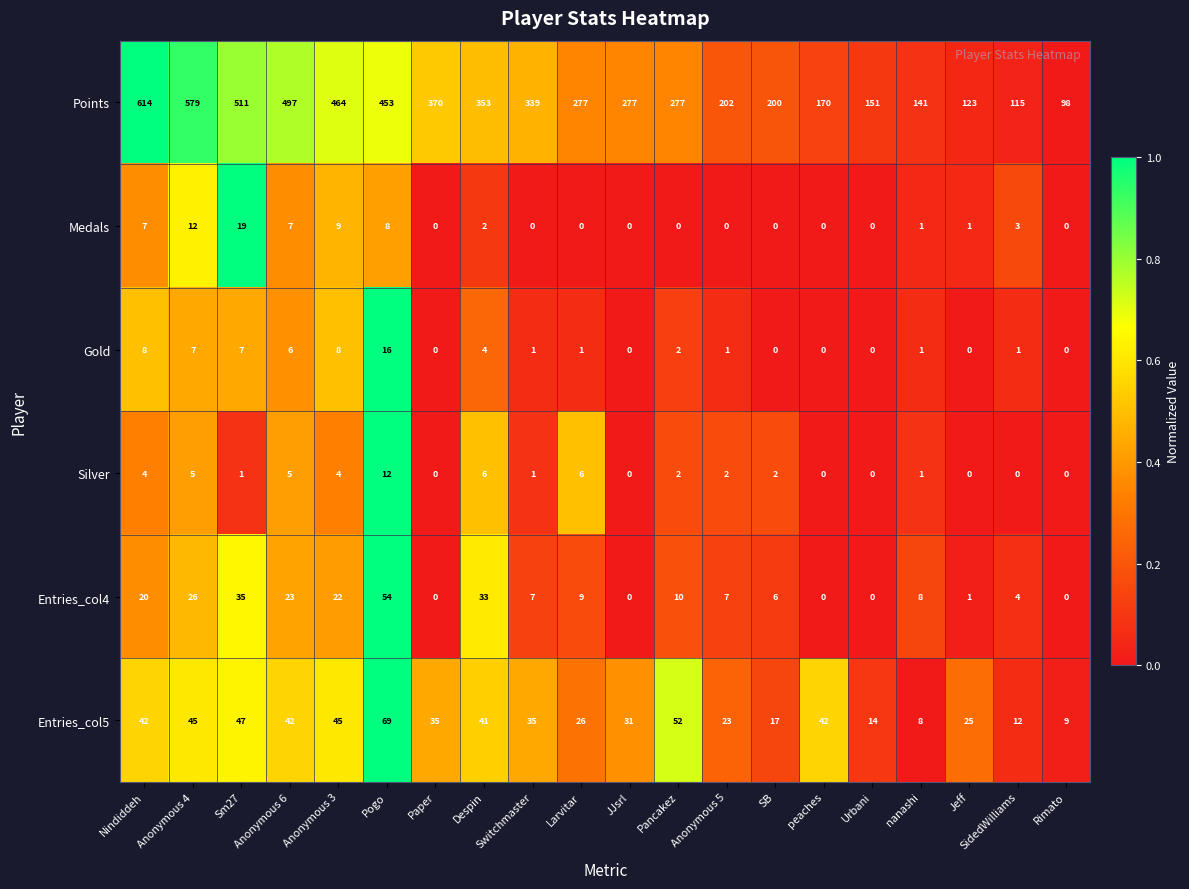

At SidedWilliams, list the series in order from smallest to largest.

Silver, Gold, Medals, Entries_col4, Entries_col5, Points